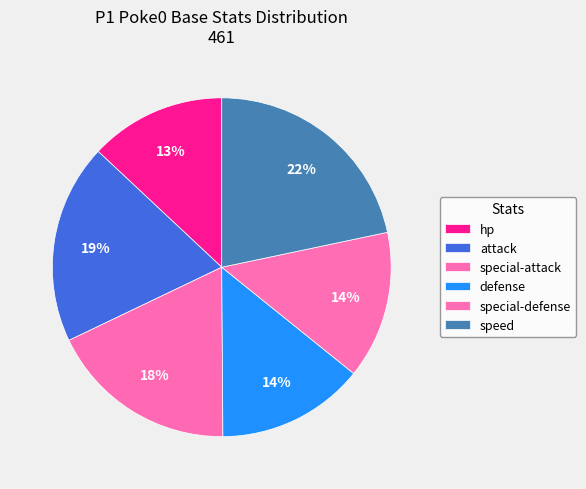

What percentage is NOT represented by special-attack?

82.0%